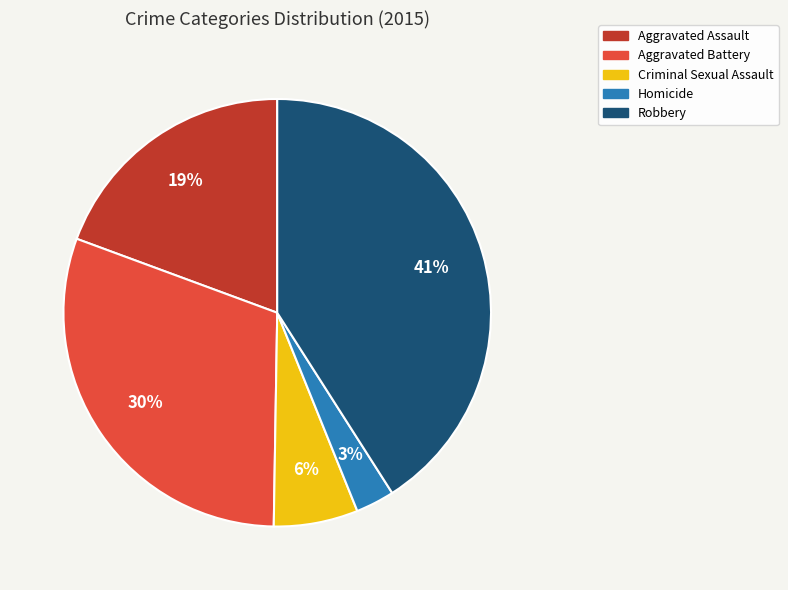

Which has a higher value, Aggravated Assault or Homicide?

Aggravated Assault